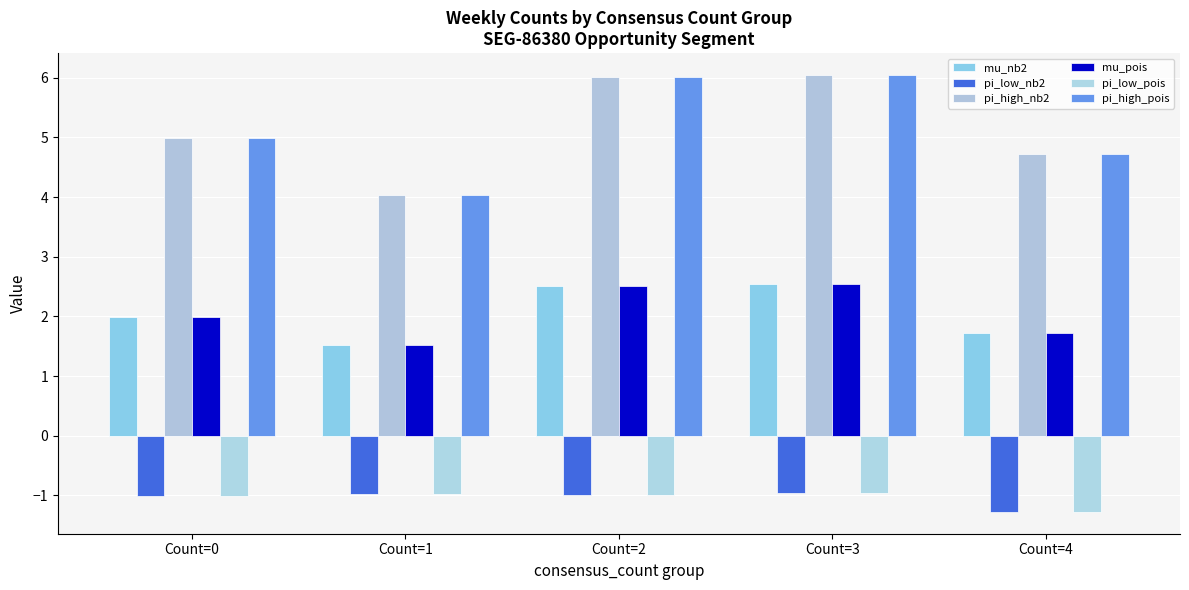

What is the smallest value displayed?

-1.3